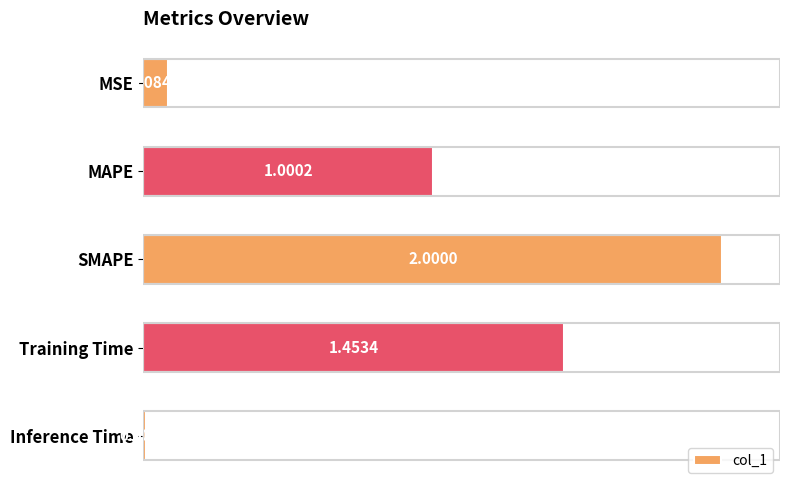

What is the maximum value shown in the chart?

2.0